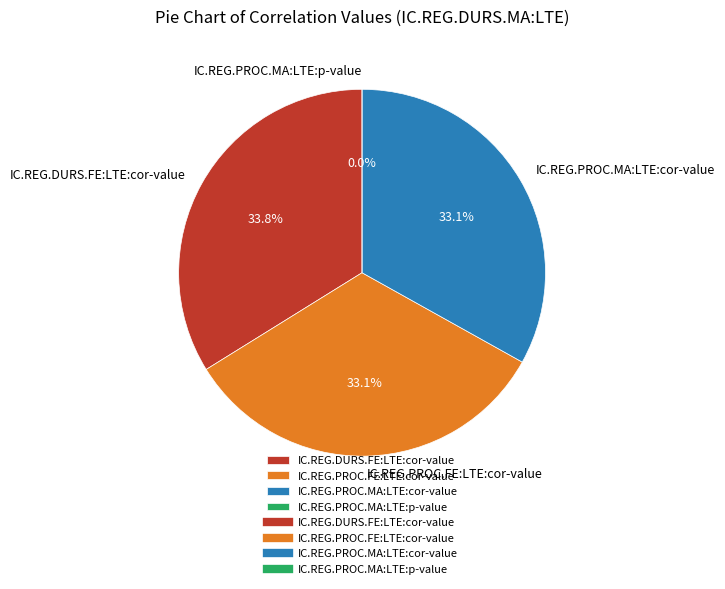

What is the smallest slice in the pie chart?

IC.REG.PROC.MA:LTE:p-value